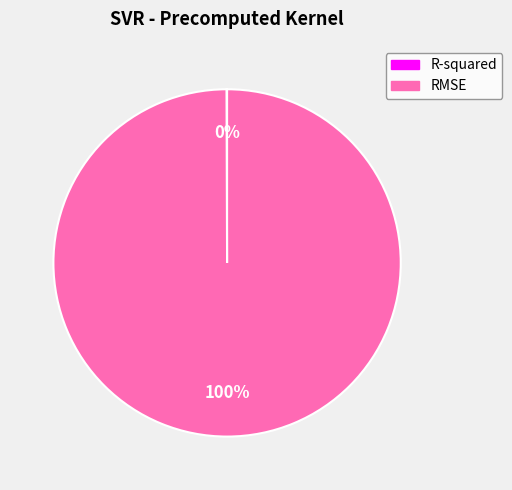

To the nearest percent, what percentage of the pie is RMSE?

100%